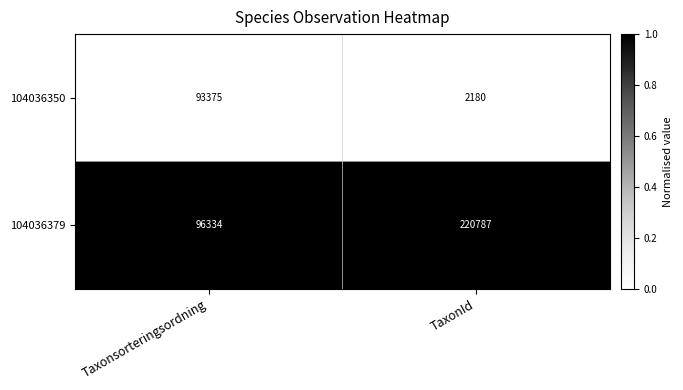

List the labels in order of 104036350 value, smallest first.

TaxonId, Taxonsorteringsordning